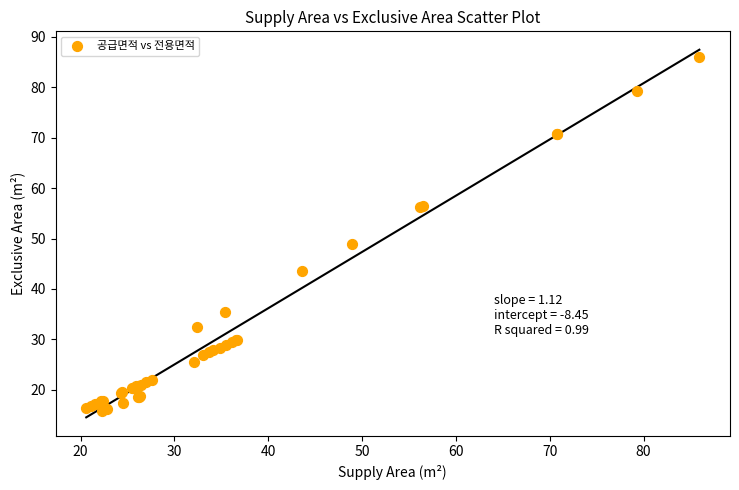

What Y value in the scatter plot is closest to 50?

48.9